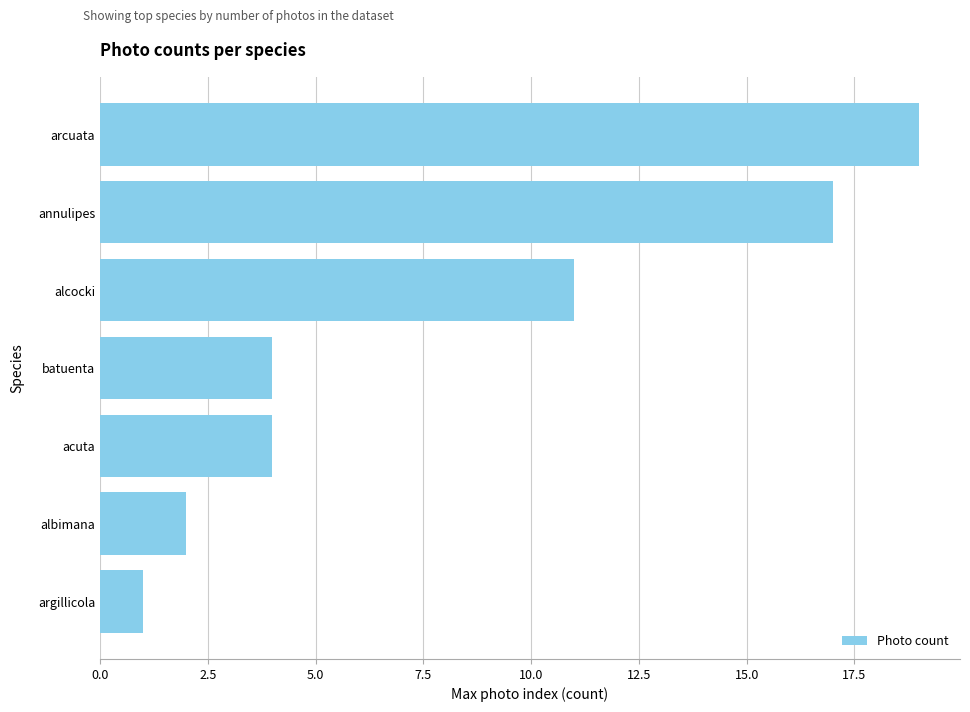

Which category has the lowest value across all series?

argillicola